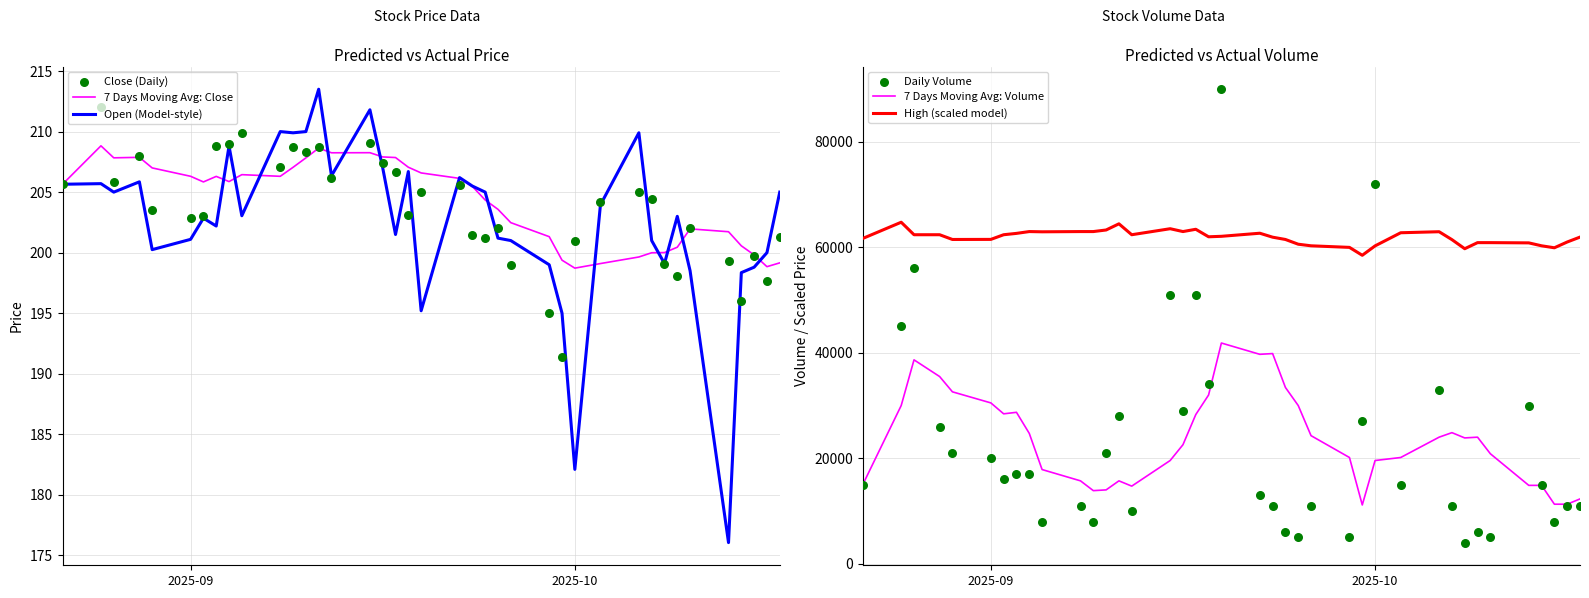

At how many categories does at least one series exceed 10662?

39